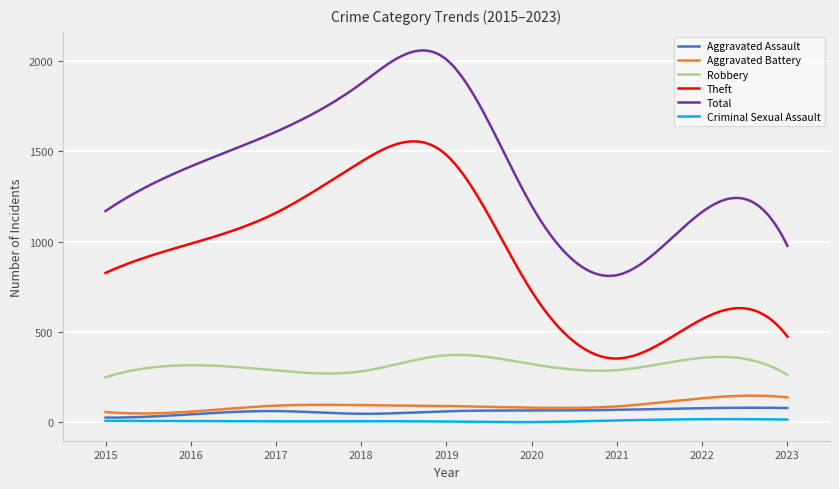

Which series has the widest spread of values?

Total